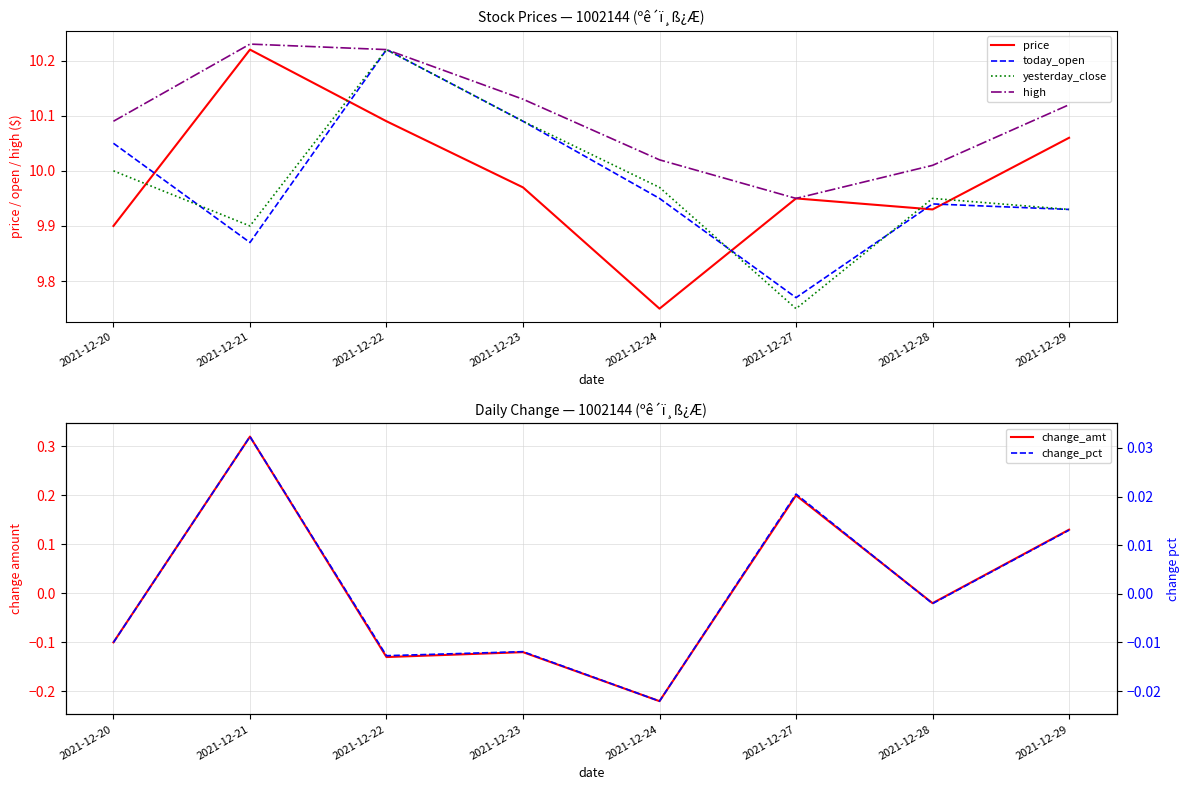

At which category is the sum across all series the highest?

2021-12-22